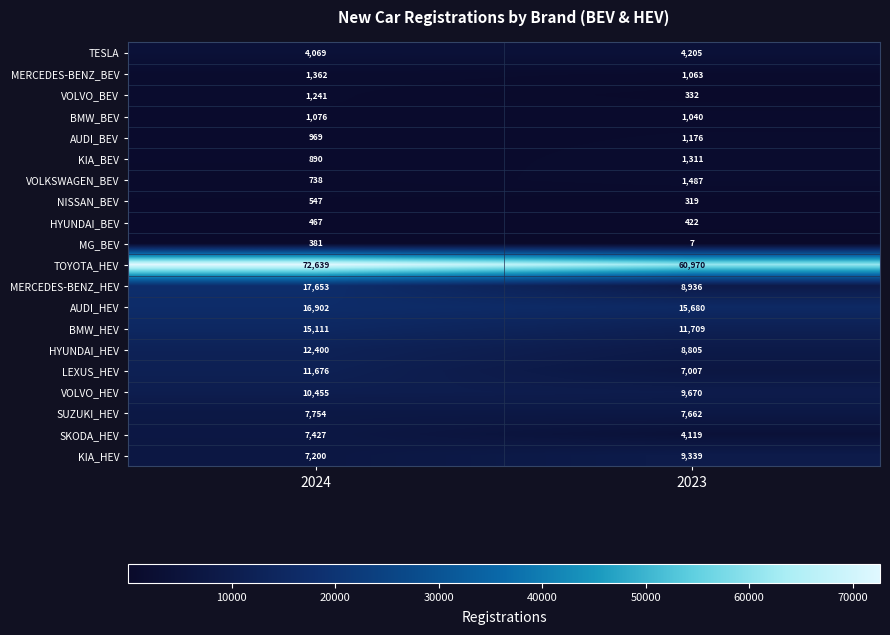

What is the smallest value displayed?

7